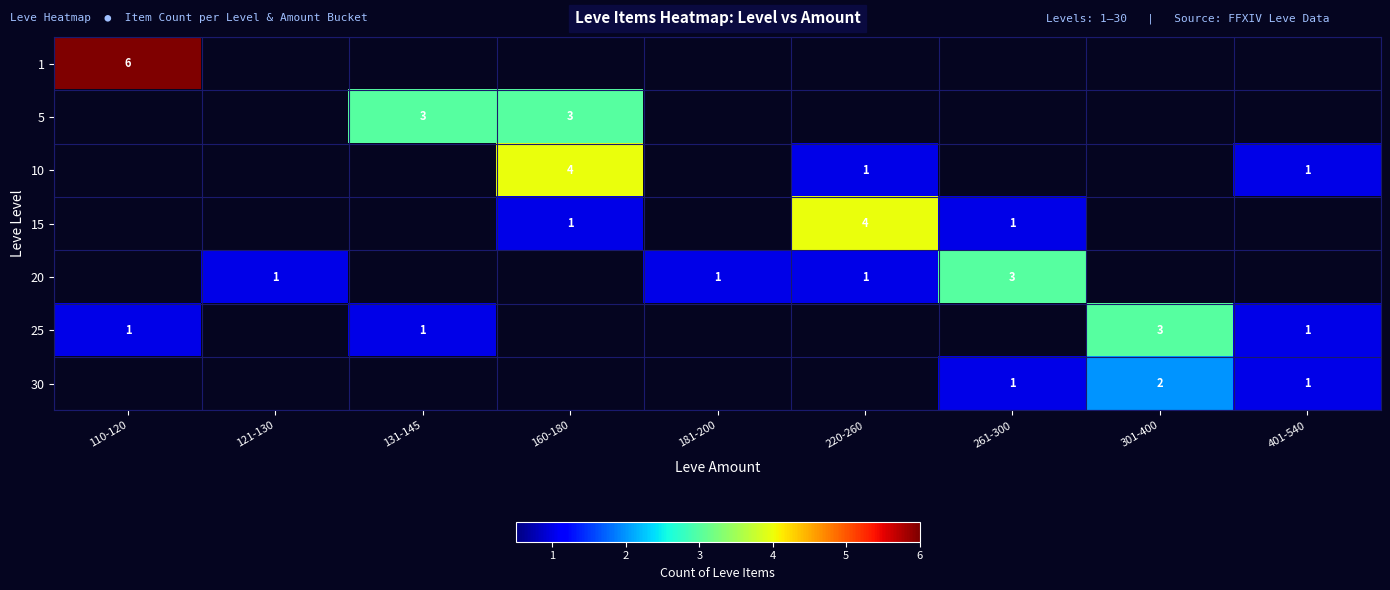

At how many categories does at least one series exceed 2?

6